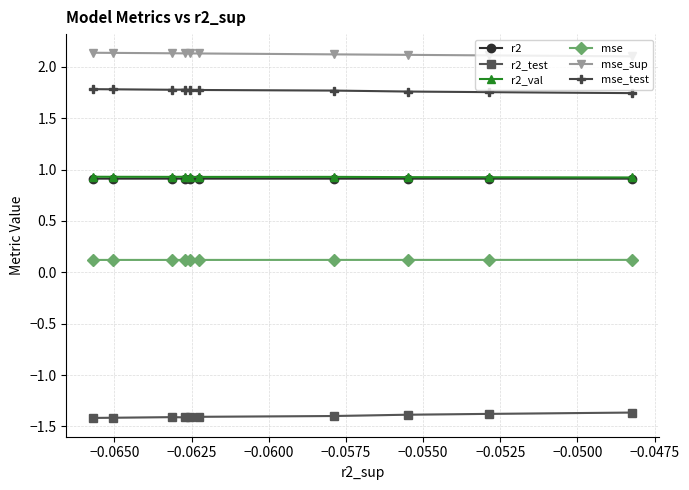

How many mse_test values are between 1 and 2?

10